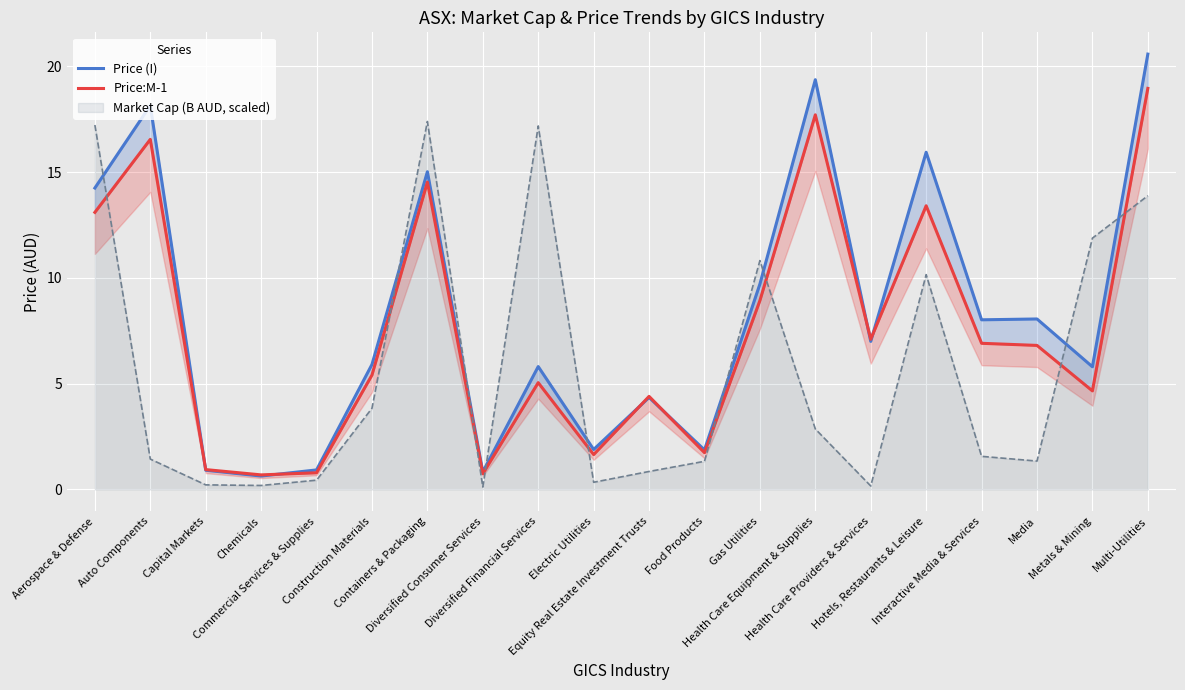

How many lines are shown in the chart?

2